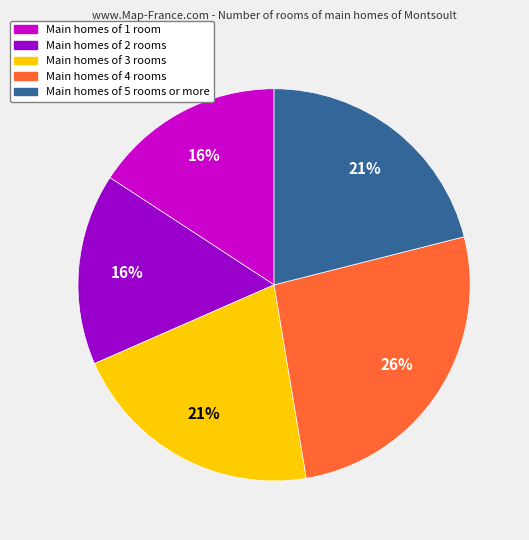

Is there a majority slice in this chart?

No